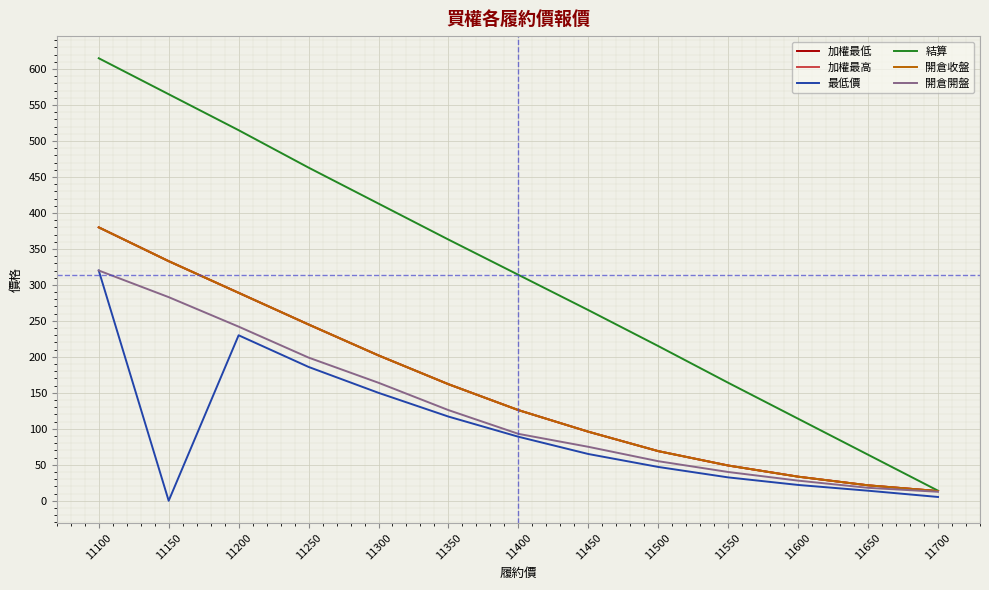

Is this an area chart (filled region under the line)?

No